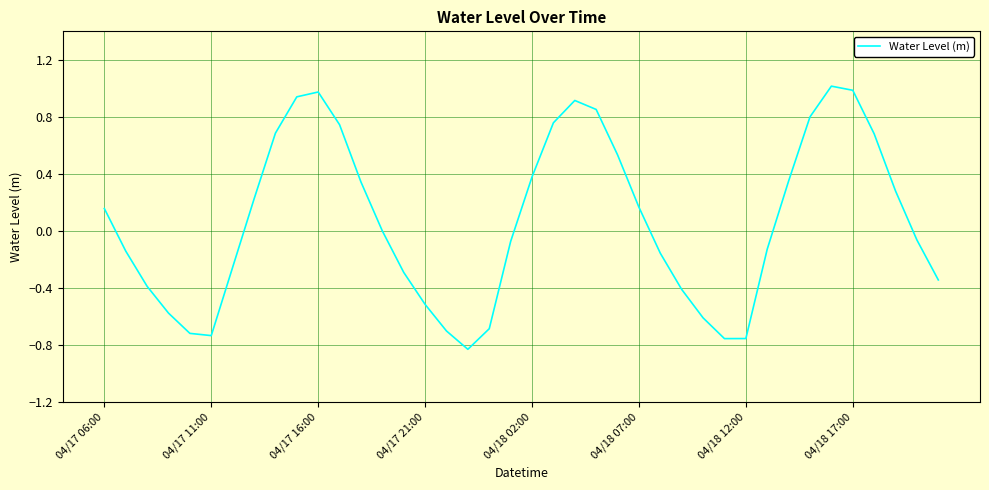

What is the difference between the maximum and minimum values?

1.8